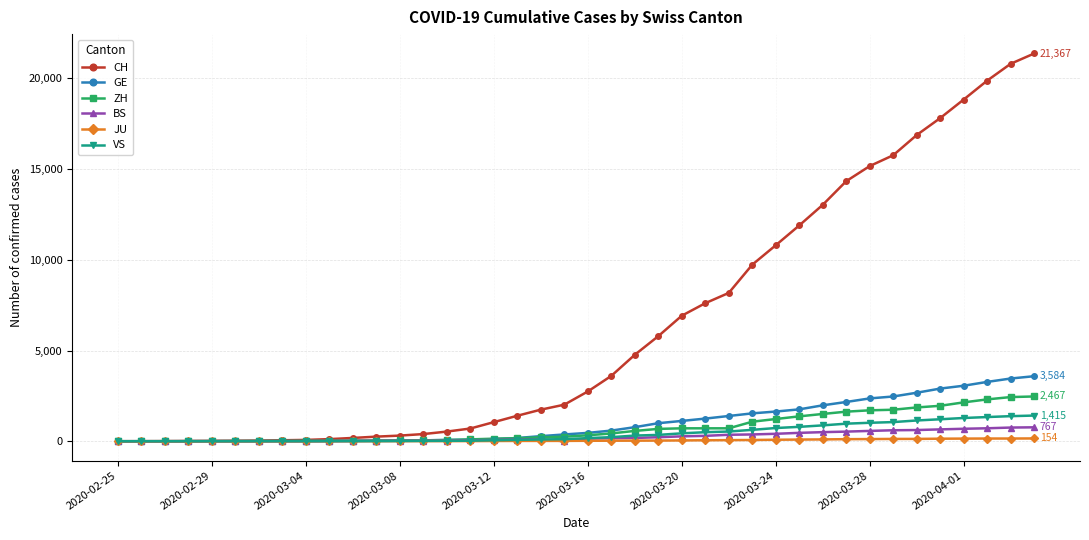

Which series has the widest spread of values?

CH